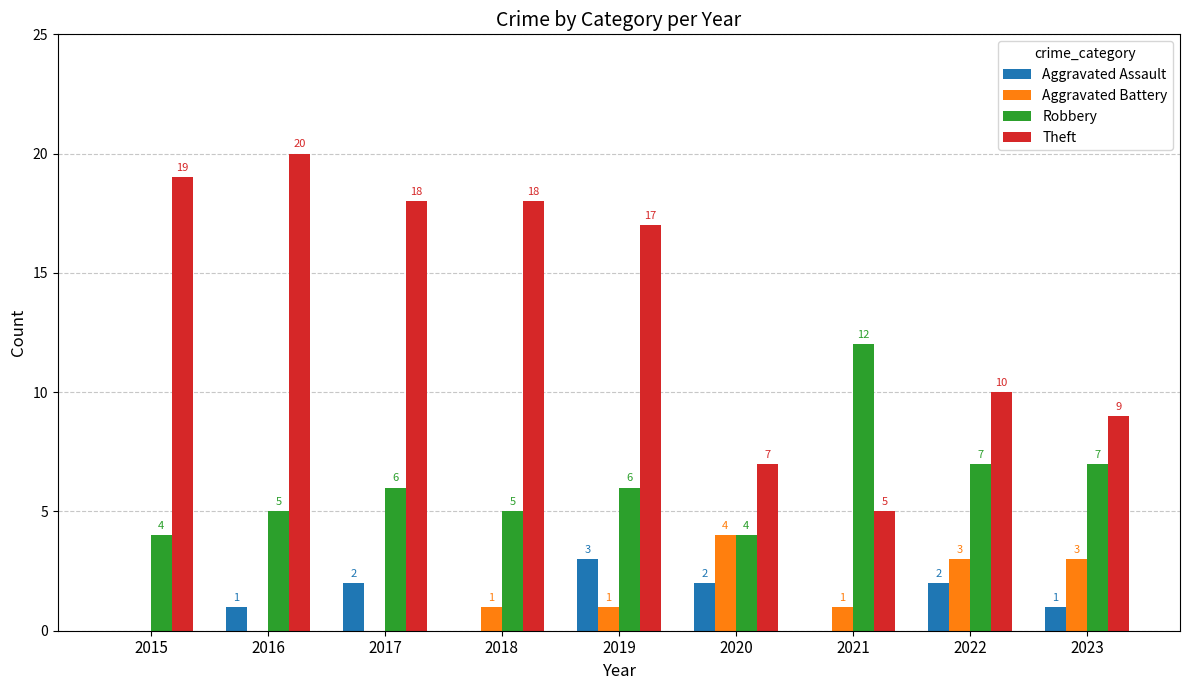

Which series changed the most between 2015 and 2019?

Aggravated Assault